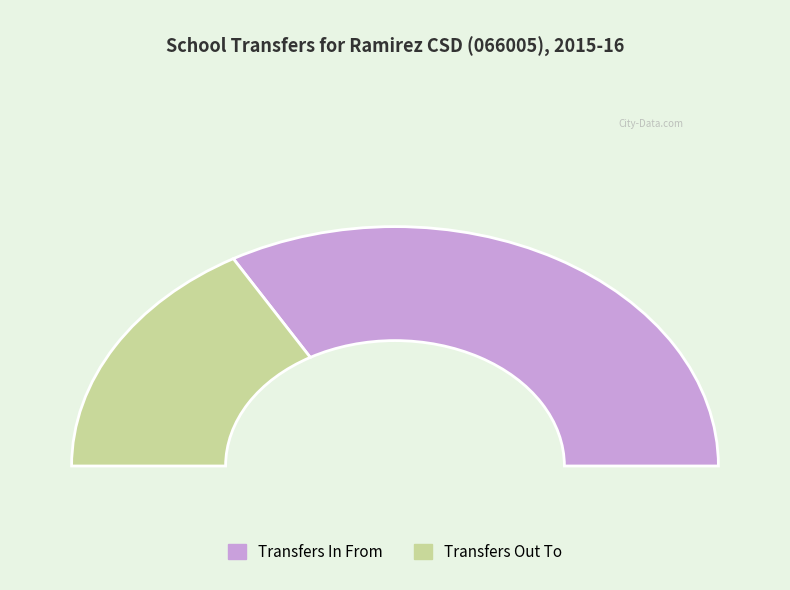

How many slices are in this pie chart?

2